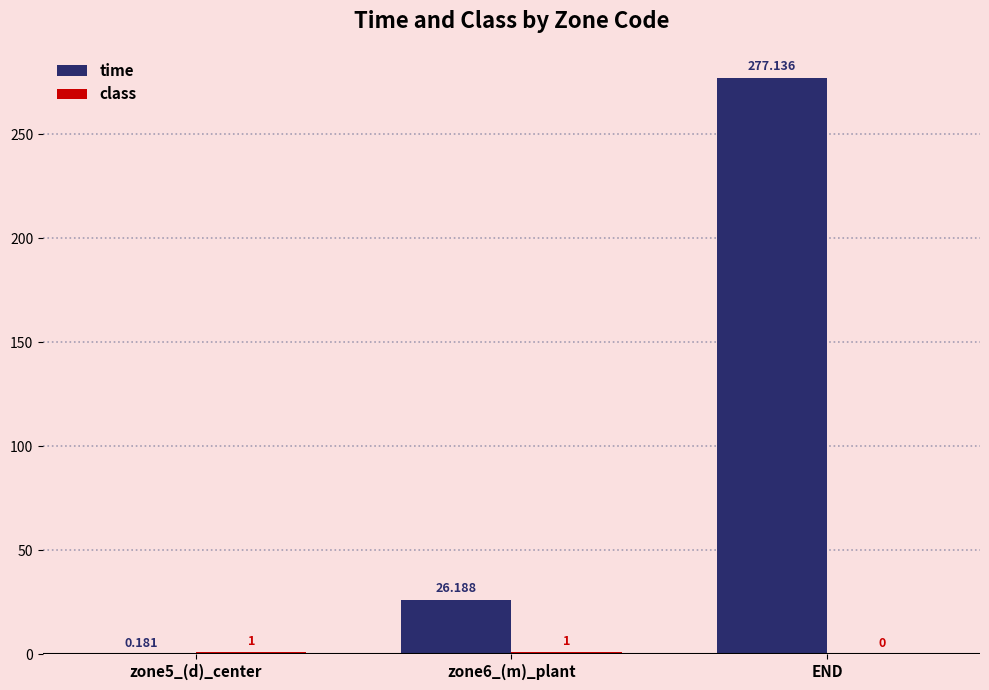

Which series has the largest total across all categories?

time